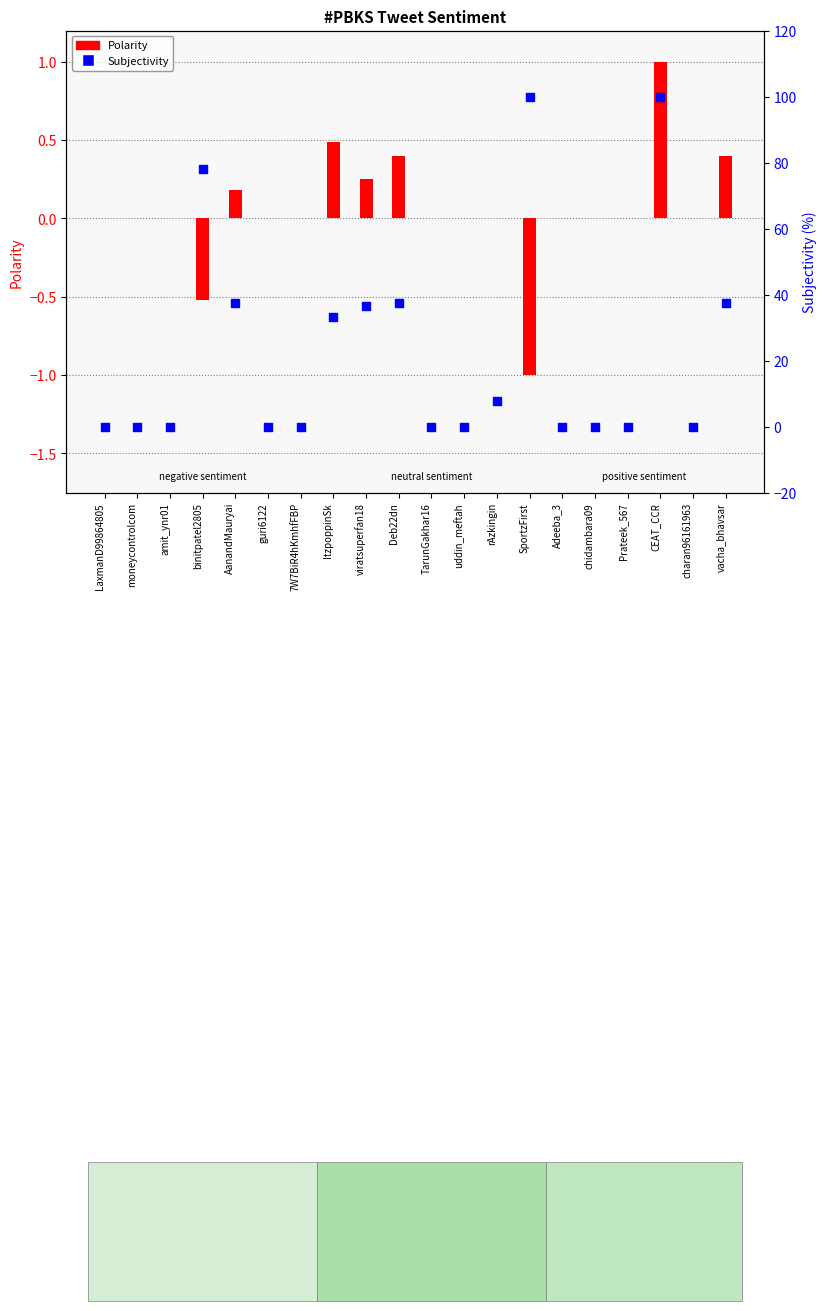

At which category is the sum across all series the highest?

CEAT_CCR